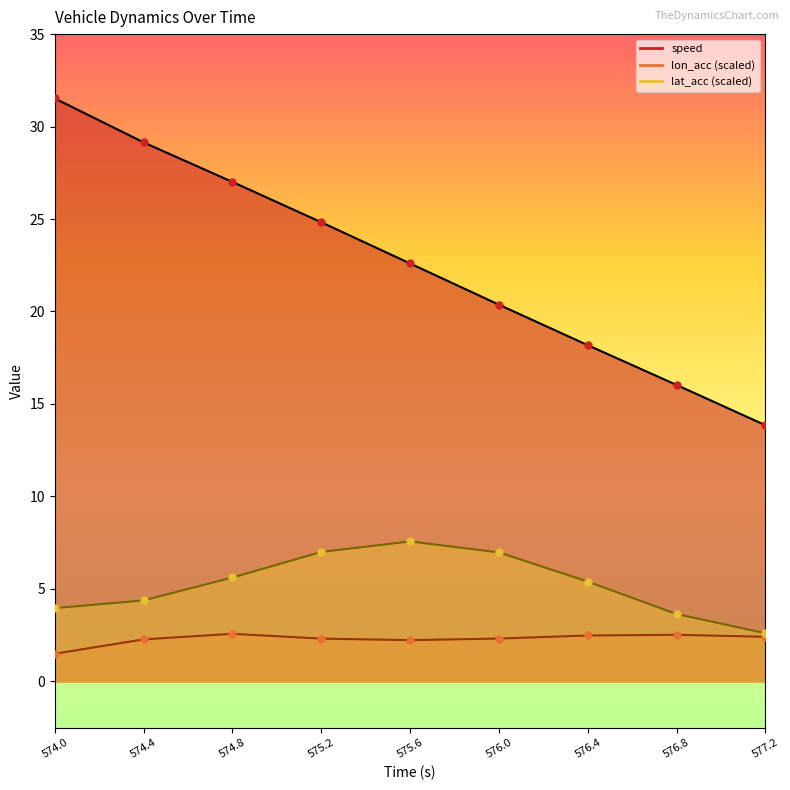

At how many categories does at least one series exceed 24?

4